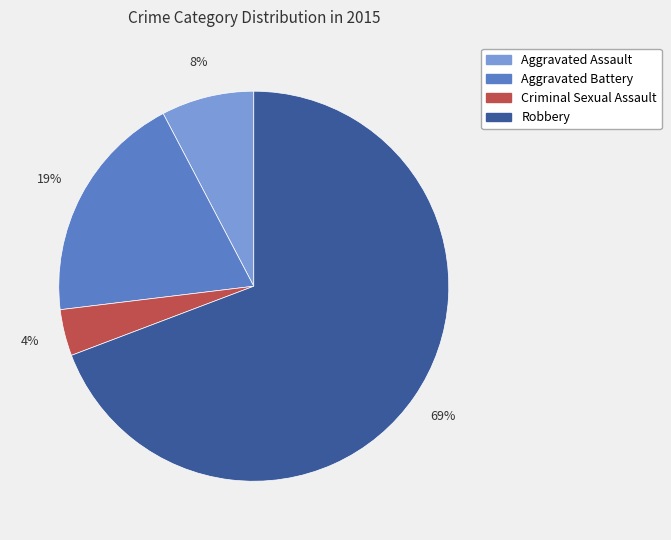

To the nearest percent, what is the average slice percentage?

25%